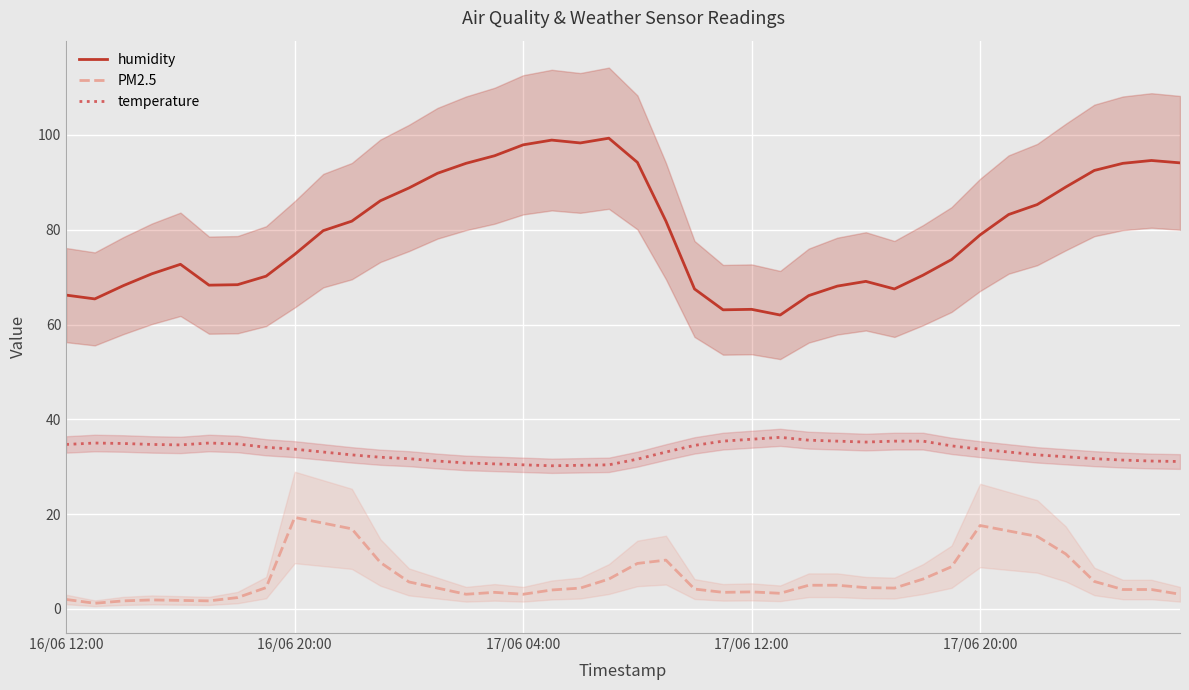

What is the difference between the second highest and second lowest values in the temperature_line series?

5.5